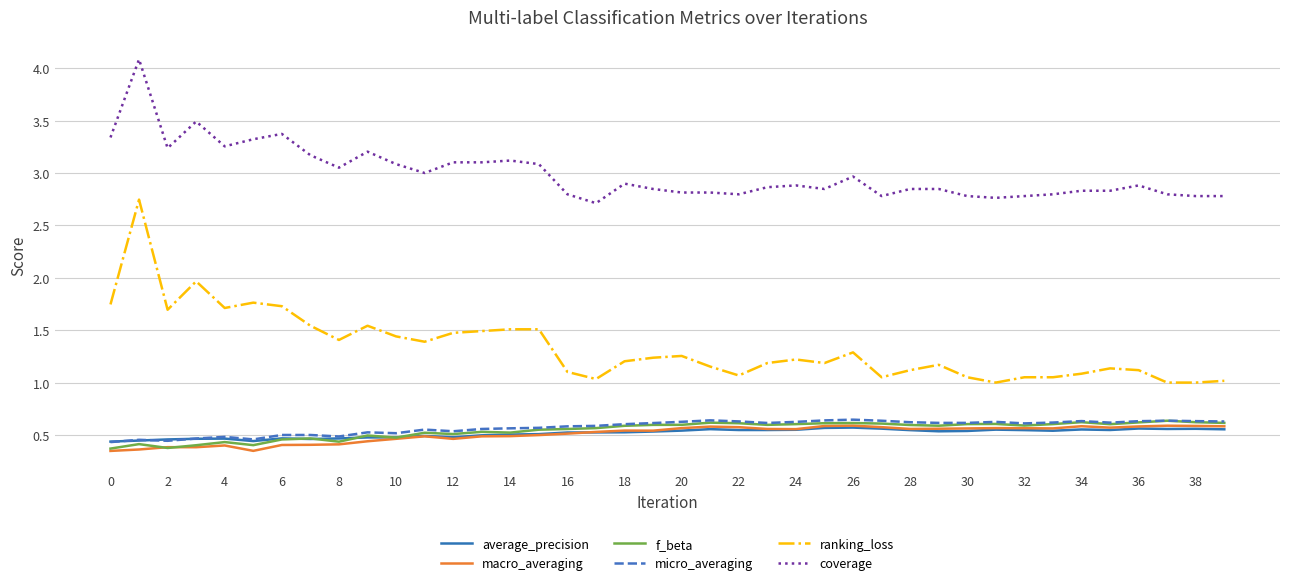

What is the maximum value shown in the chart?

4.1